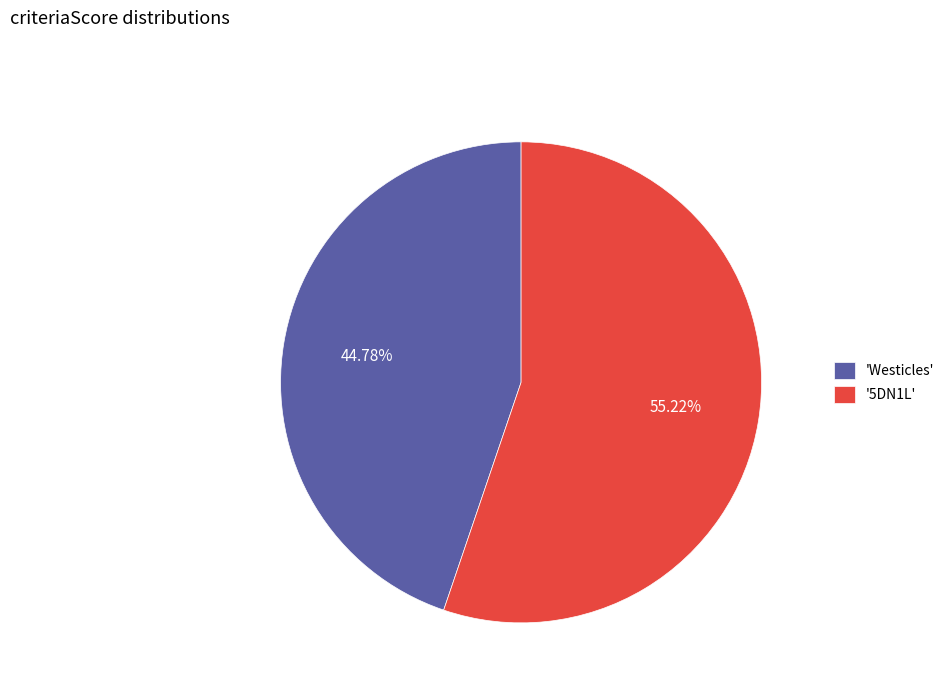

To the nearest percent, what is the difference between the largest and smallest slice percentages?

10%